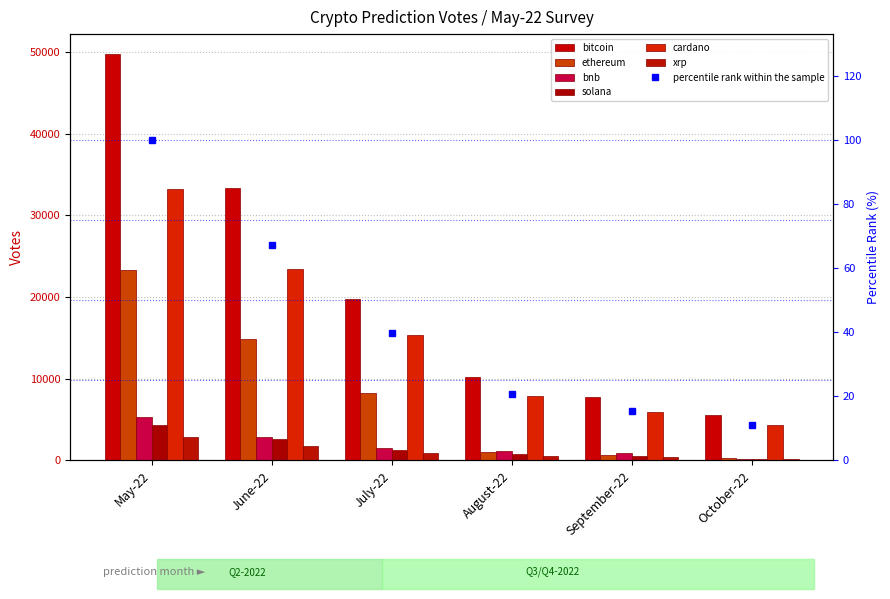

What is the lowest value of the bitcoin series?

5553